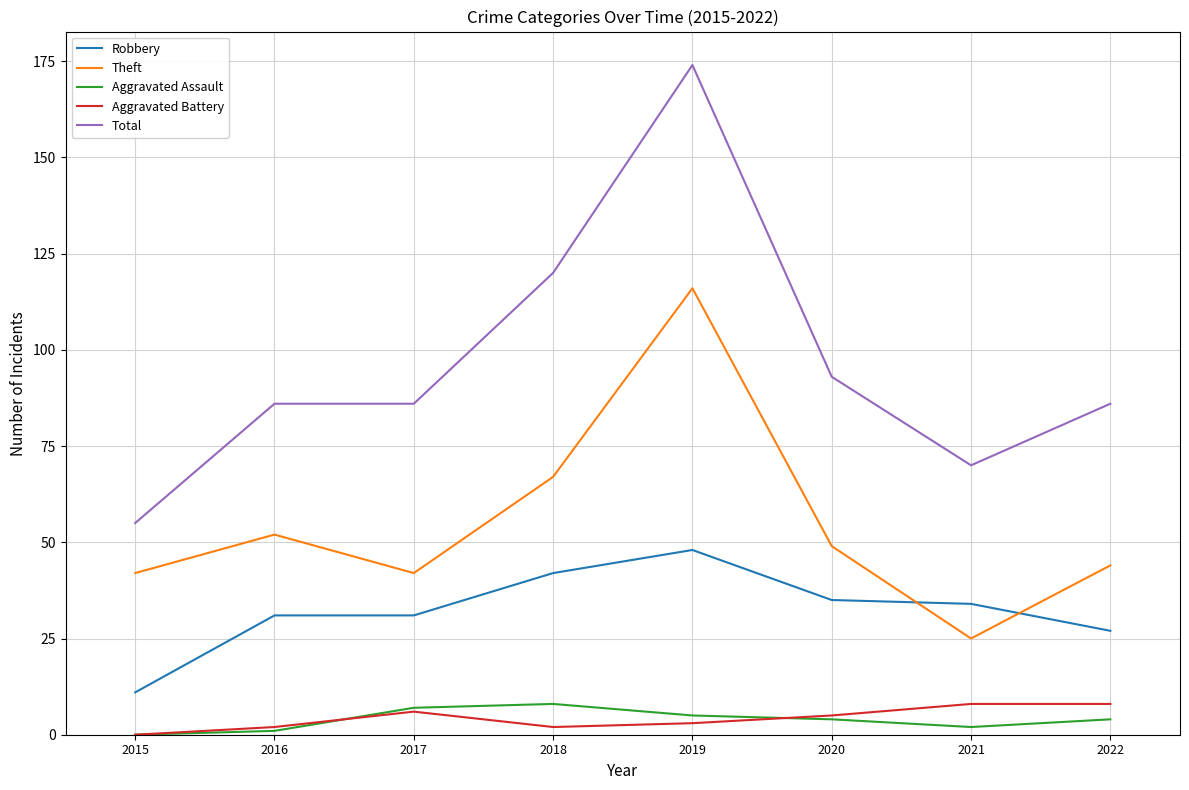

What is the sum of the Robbery values at 2018 and 2020?

77